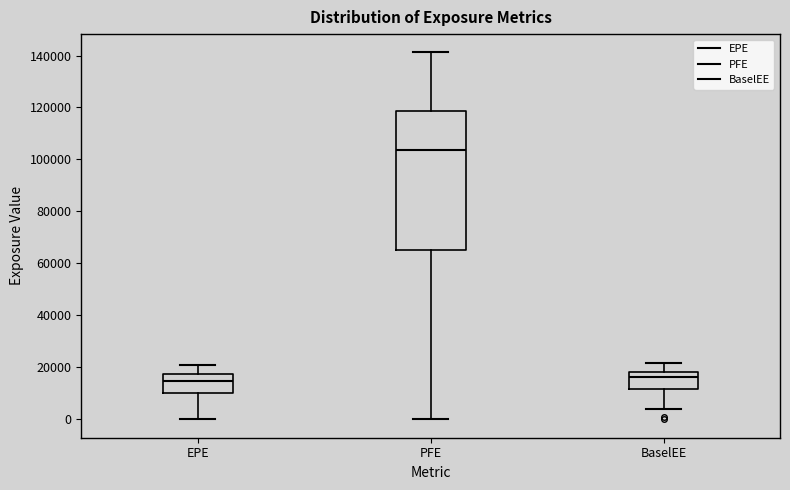

Reading left to right, transcribe this box plot: for each box, give where its median line is, the range the box spans, and where its two whiskers end, as read against the y-axis. The values are not printed on the chart, so give them approximately, as read against the axis.

EPE: median 14000, box 10000 to 18000, whiskers 0 to 20000
PFE: median 104000, box 66000 to 118000, whiskers 0 to 142000
BaselEE: median 16000, box 12000 to 18000, whiskers 4000 to 22000